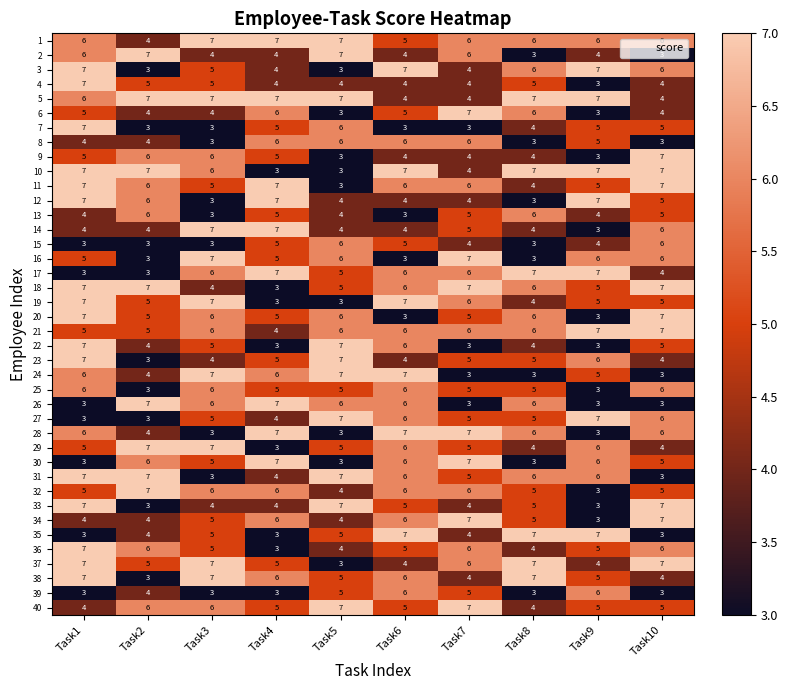

What is the sum of all 28 values?

52